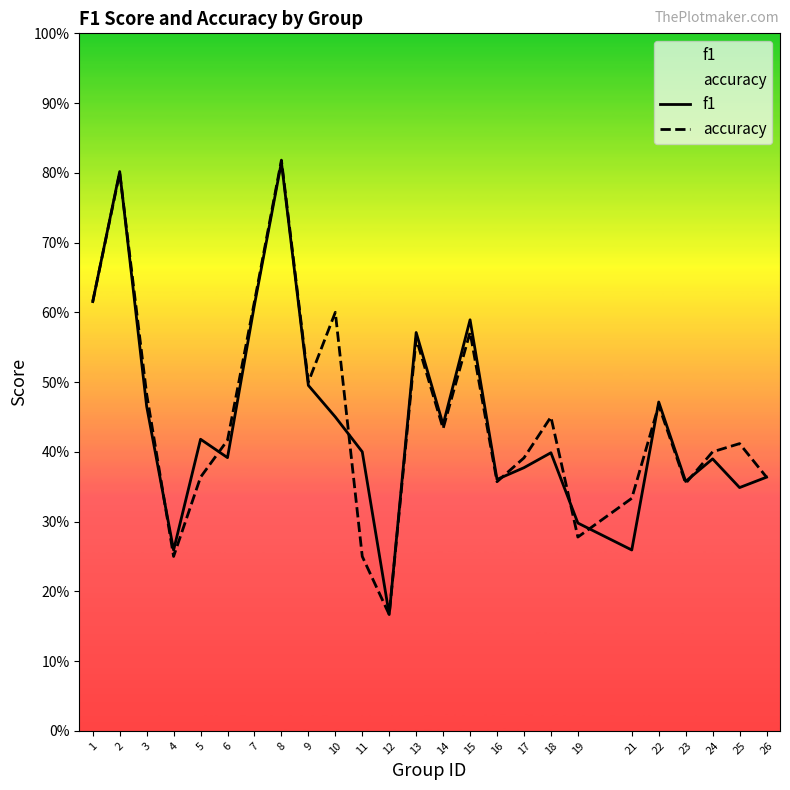

Count the number of categories in the chart.

25